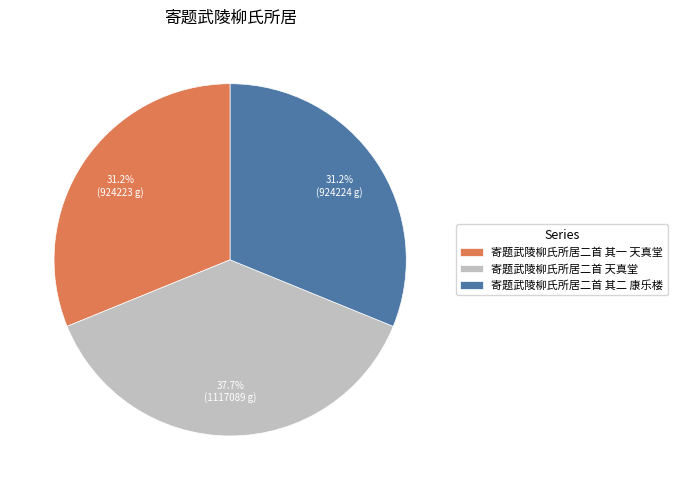

To the nearest percent, what portion does 寄题武陵柳氏所居二首 天真堂 represent?

38%